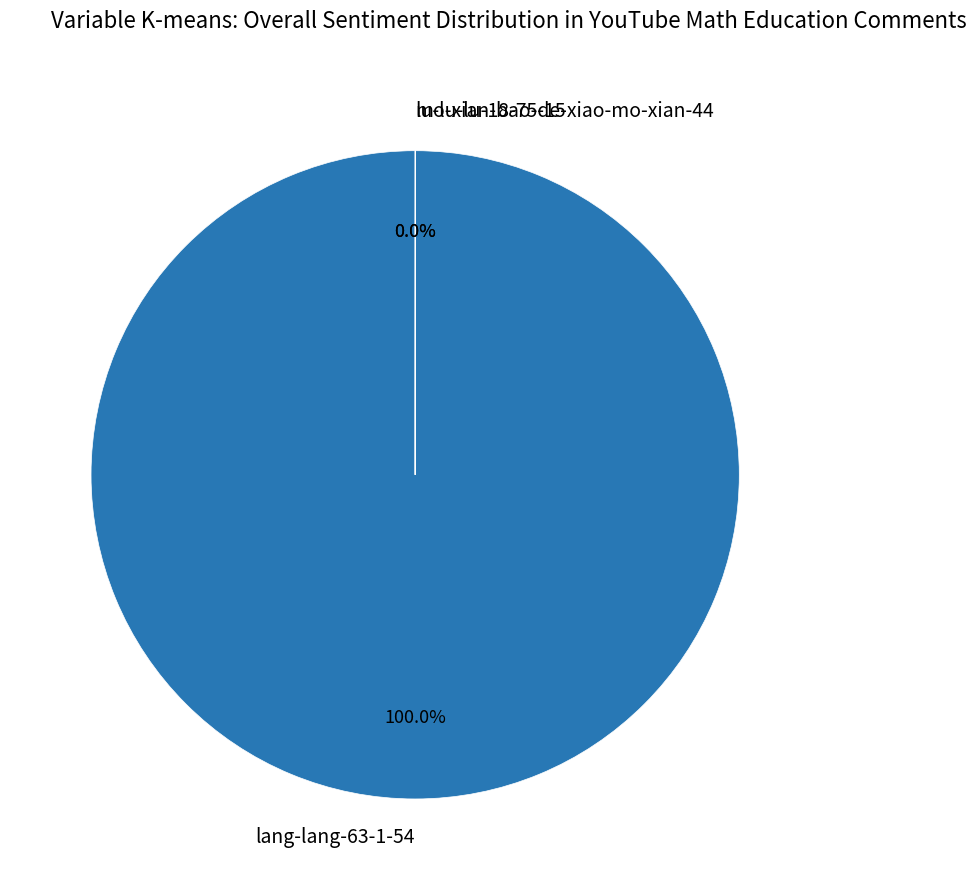

To the nearest percent, what is the average slice percentage?

33%